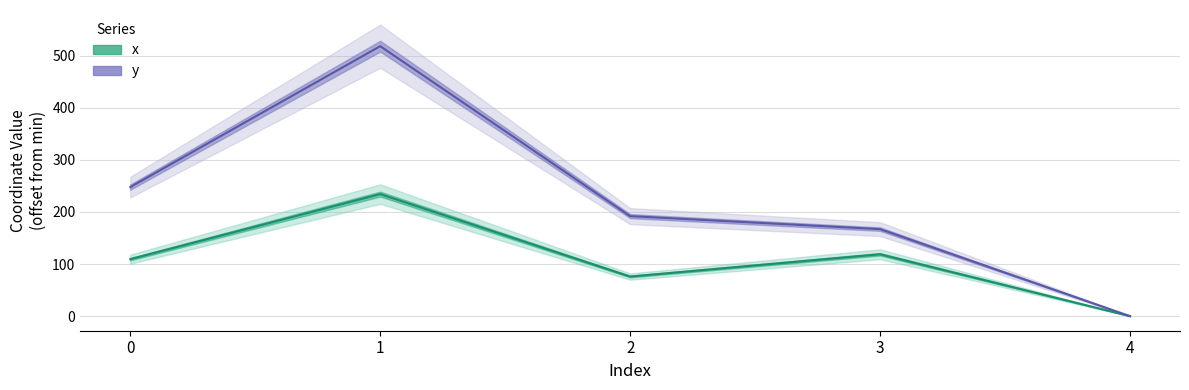

Is this an area chart (filled region under the line)?

No